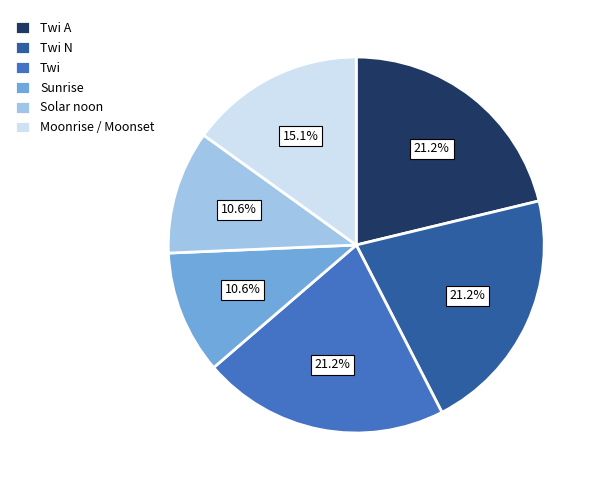

Does Moonrise / Moonset account for over 50% of the chart?

No